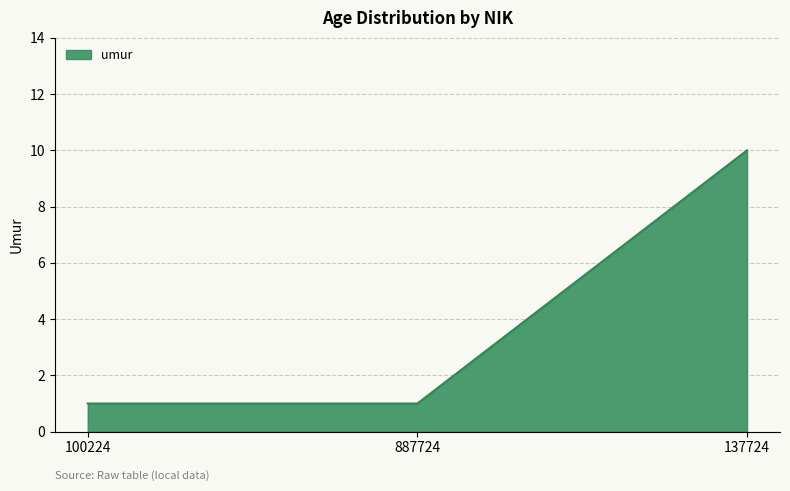

What is the greatest value displayed?

10